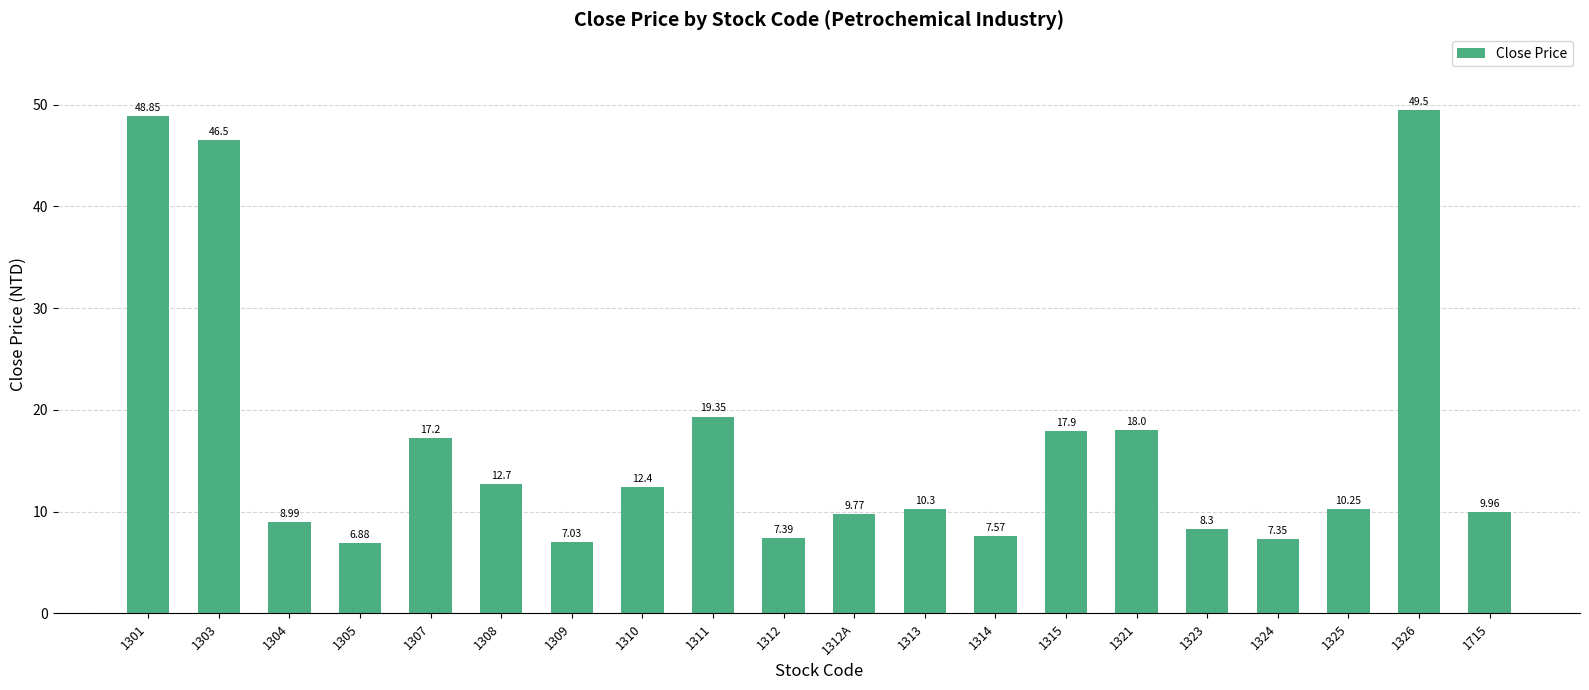

What value does the data have at 1314?

7.6